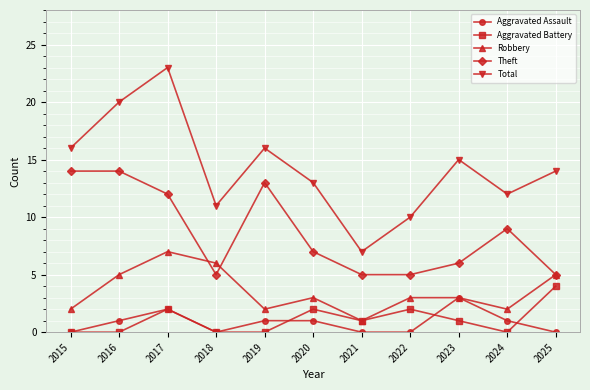

True or false: Aggravated Assault and Aggravated Battery intersect in this chart.

True